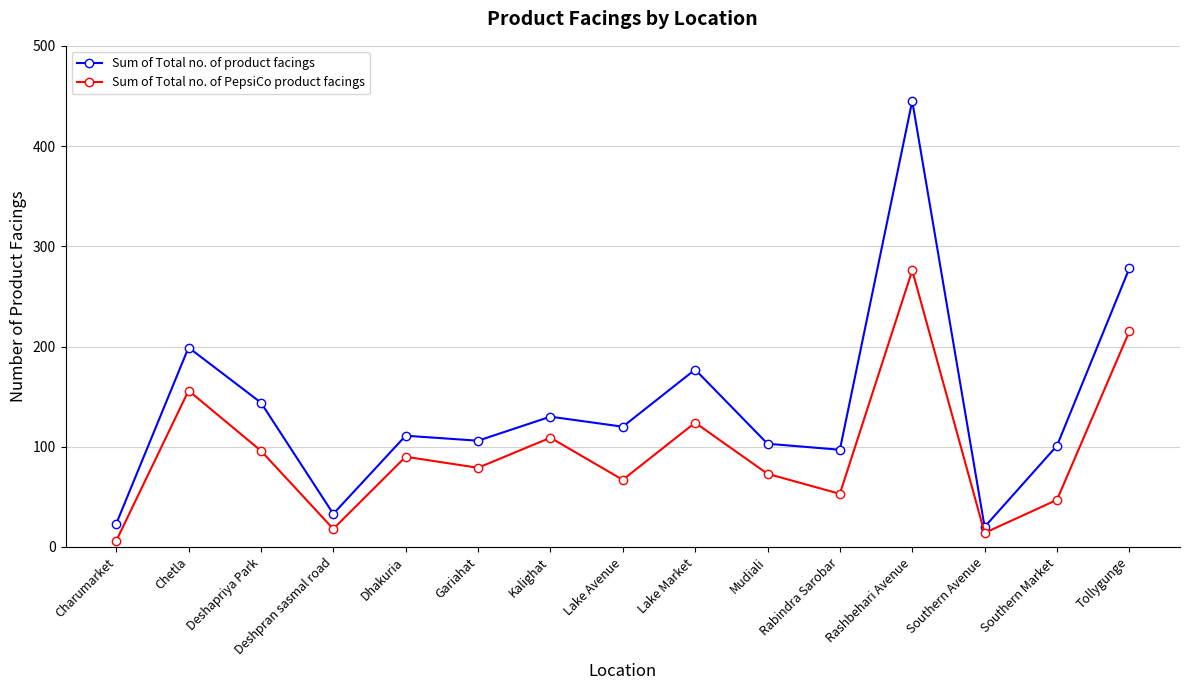

Where is the first local maximum for Sum of Total no. of product facings?

Chetla